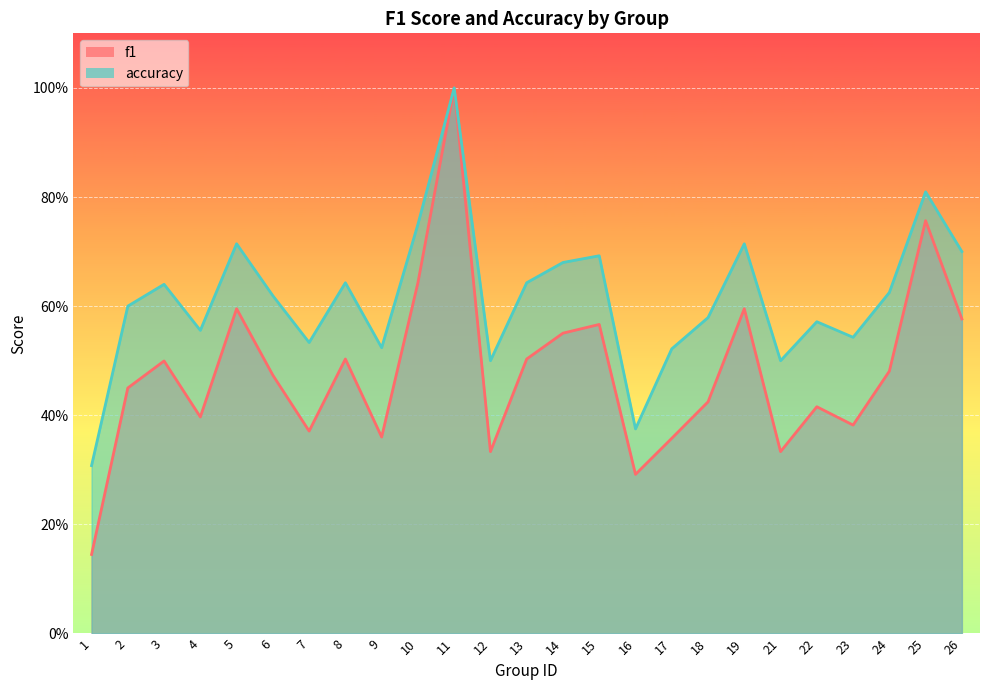

Which category has the lowest value in the accuracy series?

1